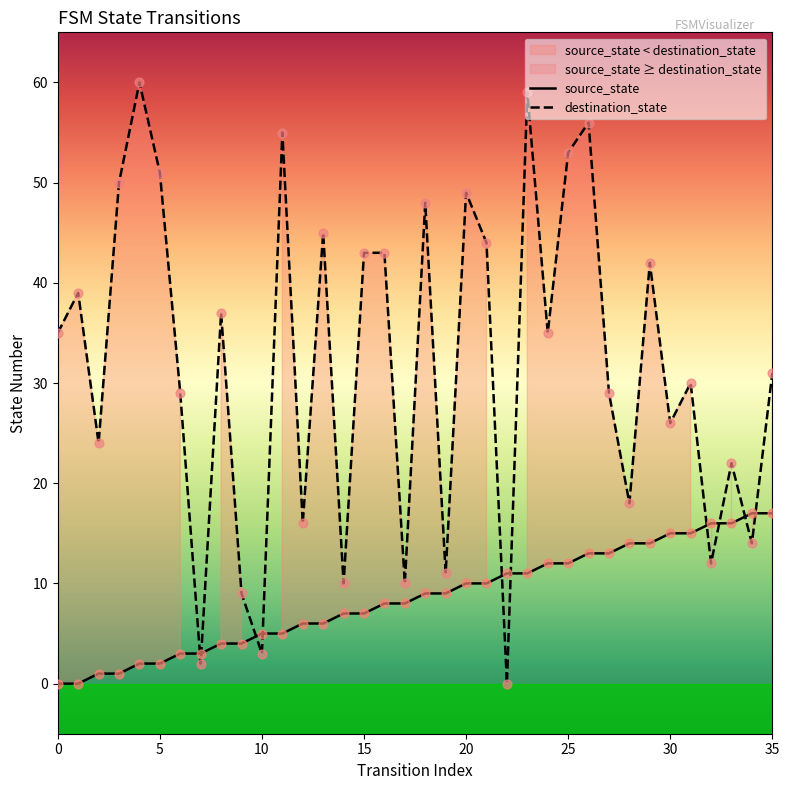

At which category is the sum across all series the highest?

23